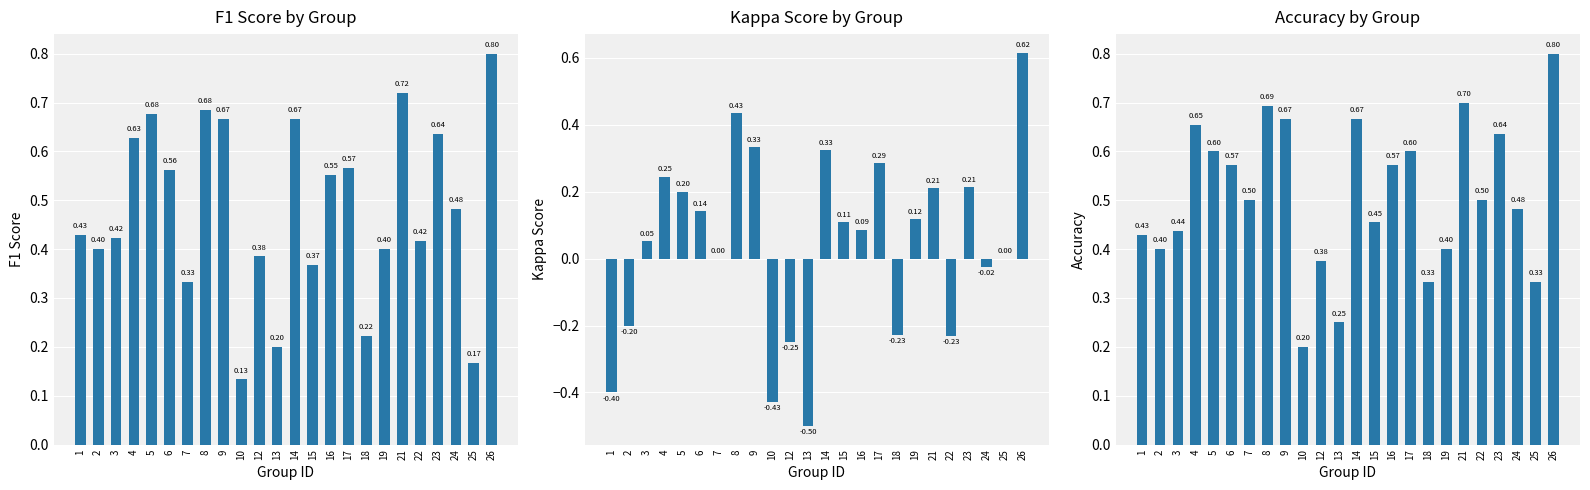

At which category is the sum across all series the highest?

26